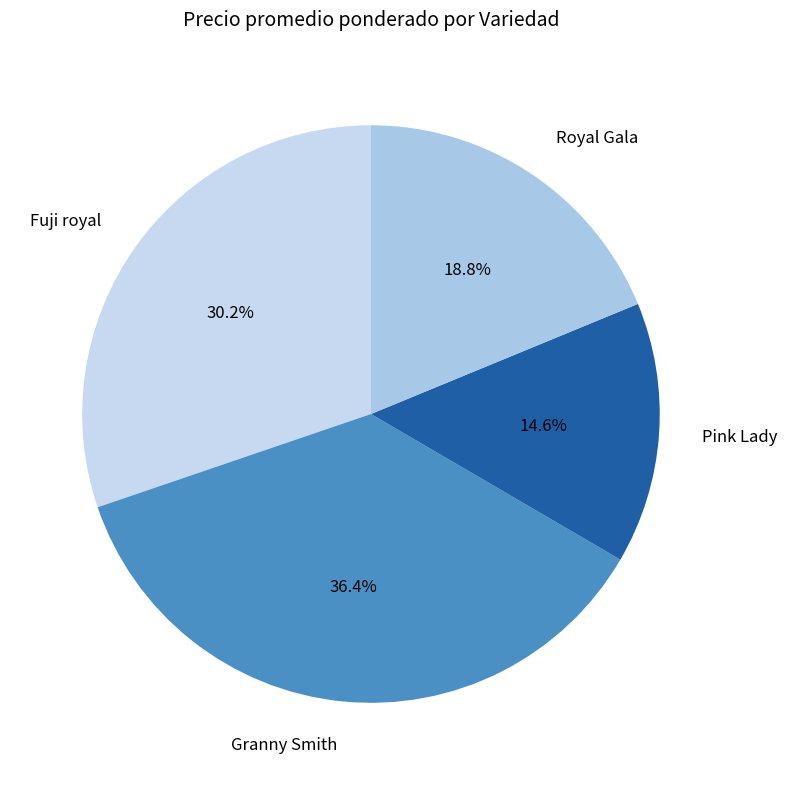

Is it true that Granny Smith is 14% of the pie?

False